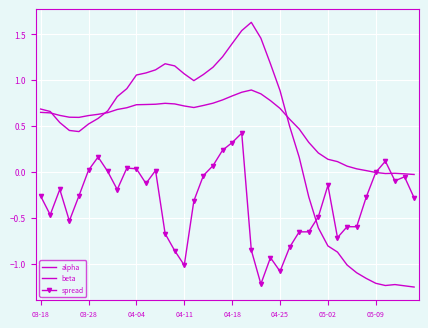

In spread, how many points are lower than both neighbors (excluding endpoints)?

10